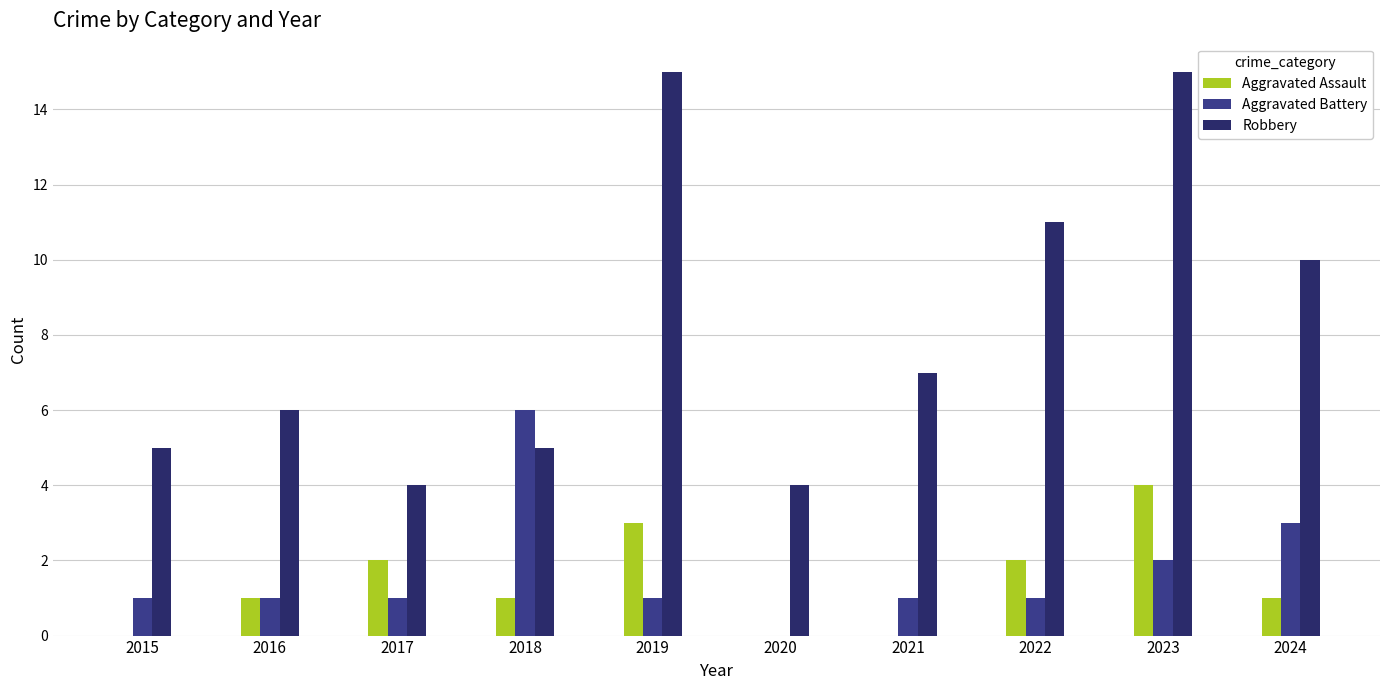

Is it true that Aggravated Assault equals -2 at 2021?

False